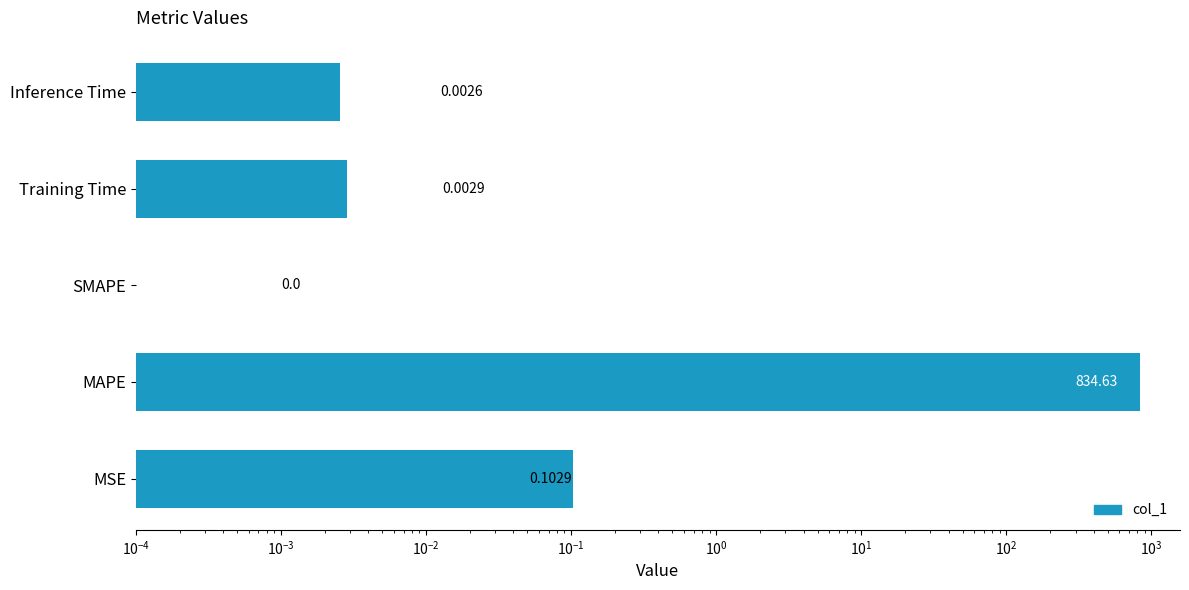

The chart shows a value of -380.0 at SMAPE. True or false?

False